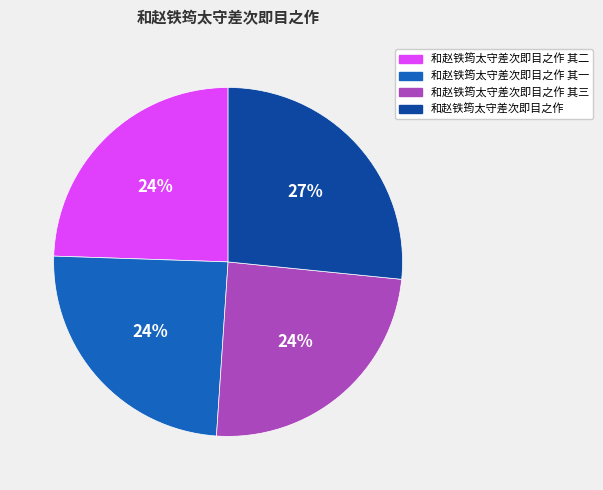

True or false: 和赵铁筠太守差次即目之作 其二 accounts for 24% of the total.

True